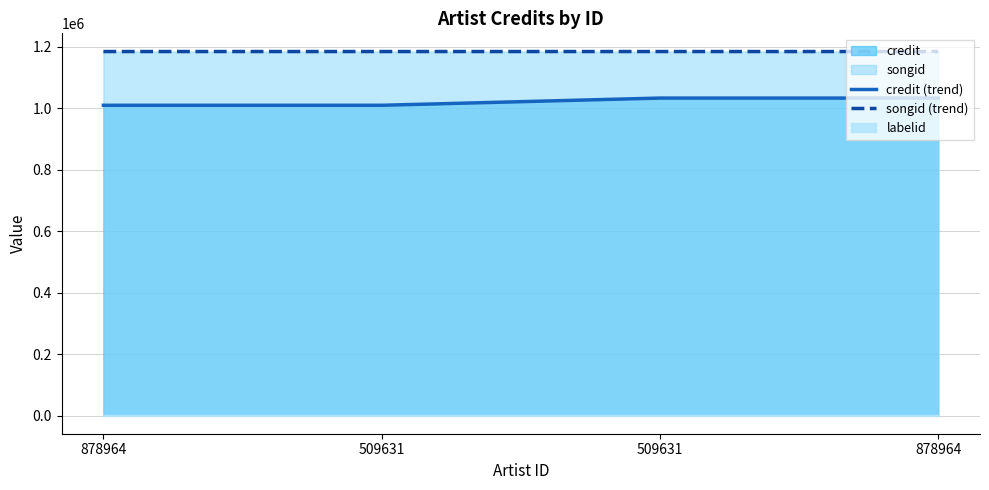

True or false: songid (trend) has a value of 421494 at 878964.

False